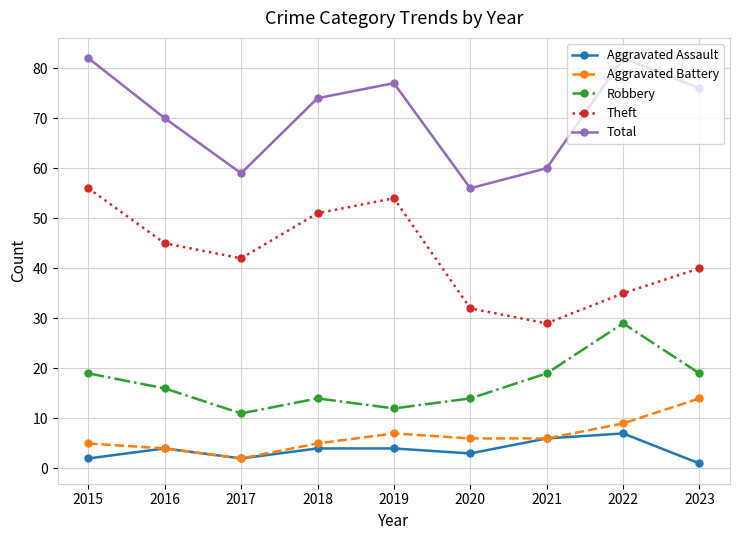

What is the minimum value shown in the chart?

1